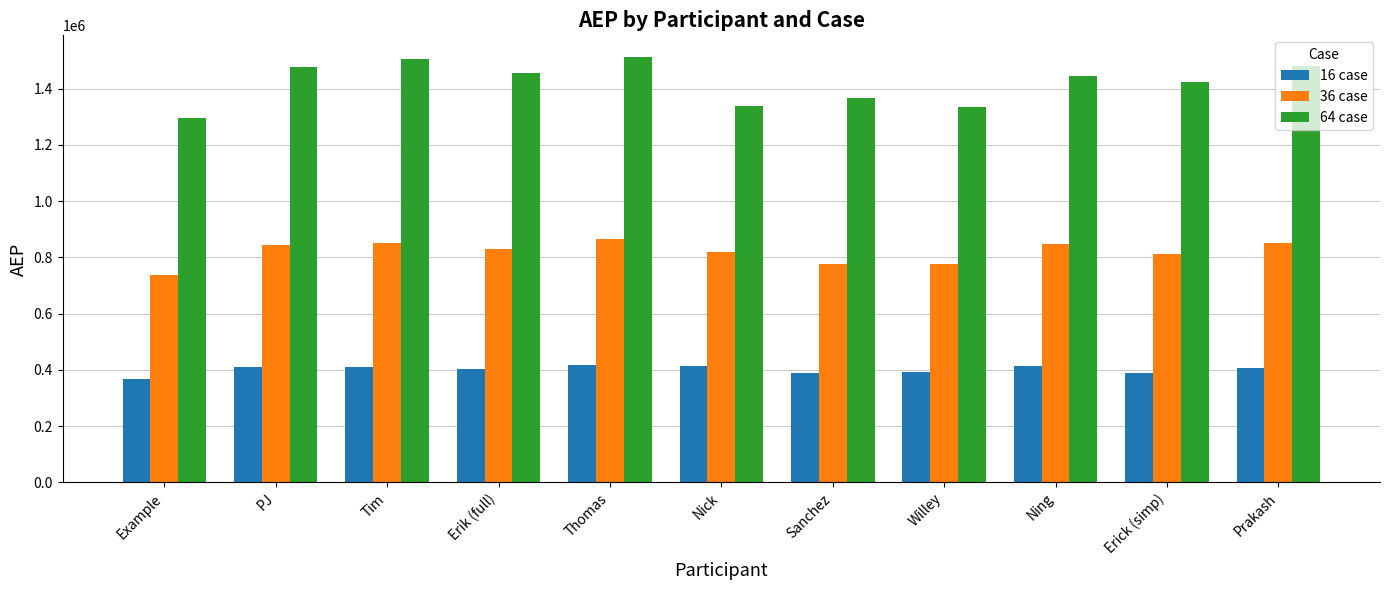

Rank the series at Ning from highest to lowest value.

64 case, 36 case, 16 case